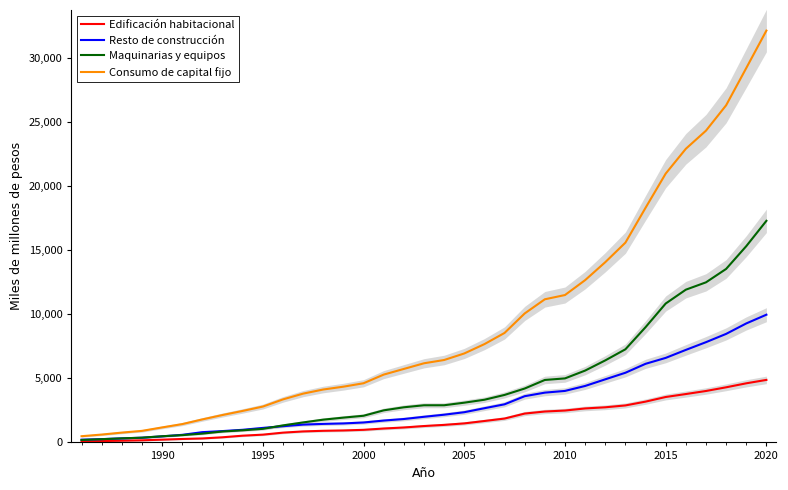

Which category has the highest value in the Maquinarias y equipos series?

2020